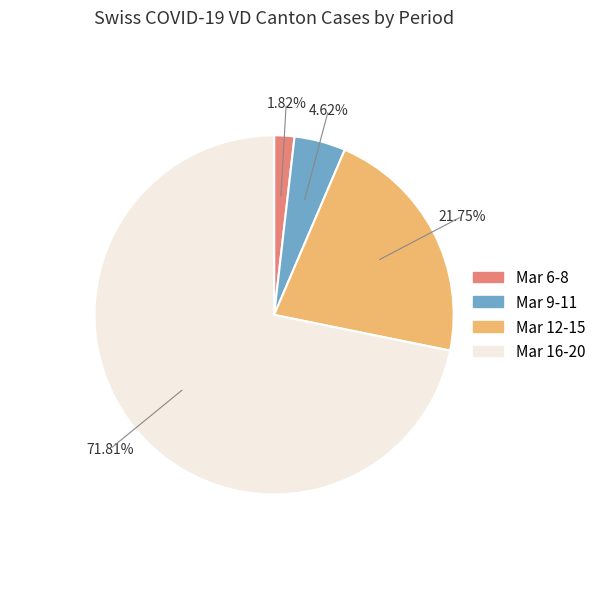

Do Mar 16-20 and Mar 9-11 together represent more than half of the pie?

Yes